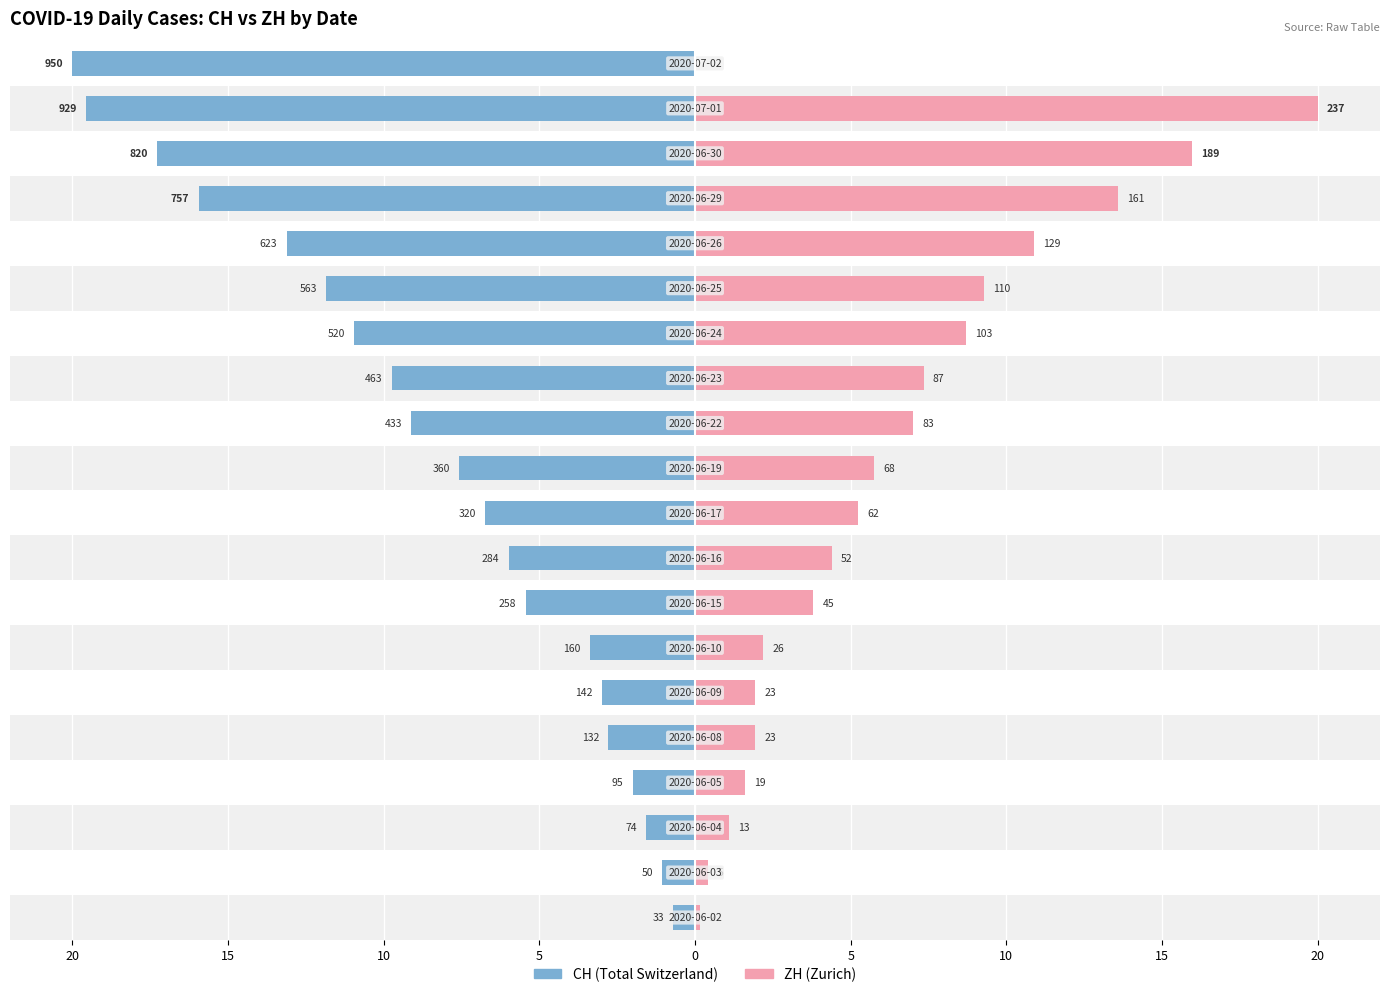

How many series are shown in this chart?

2